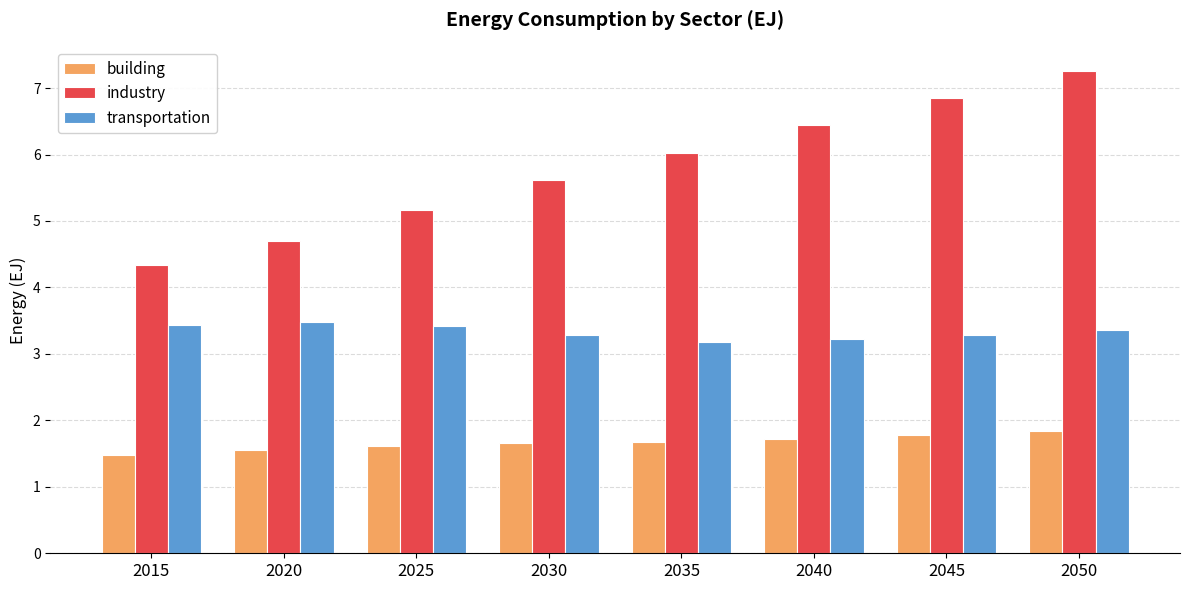

Reading right to left, list all the values displayed in this chart.

building: 1.8	1.8	1.7	1.7	1.7	1.6	1.5	1.5
industry: 7.3	6.9	6.4	6.0	5.6	5.2	4.7	4.3
transportation: 3.4	3.3	3.2	3.2	3.3	3.4	3.5	3.4